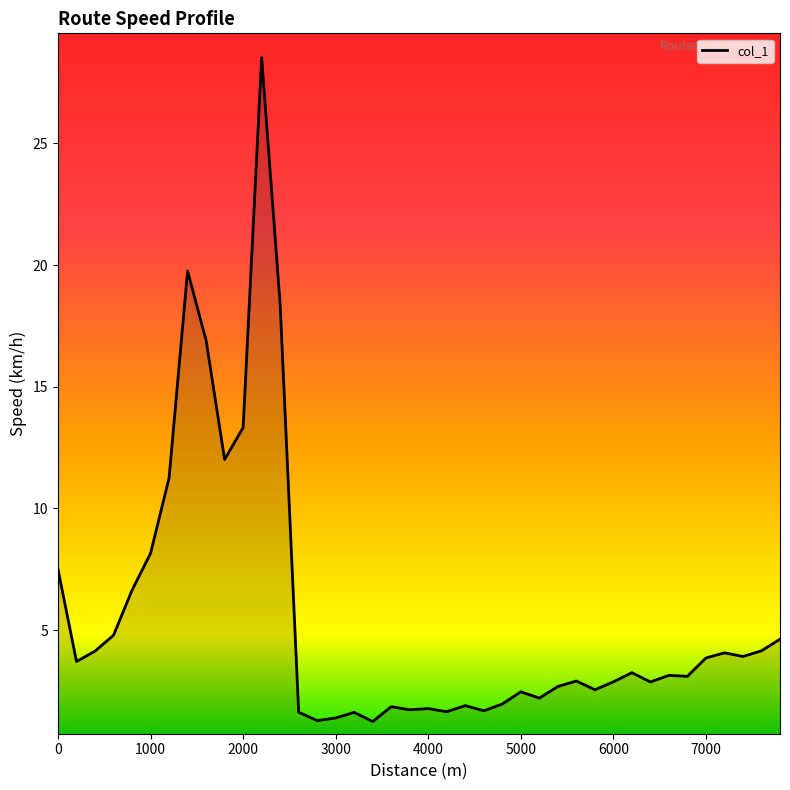

What is the smallest value displayed?

1.2